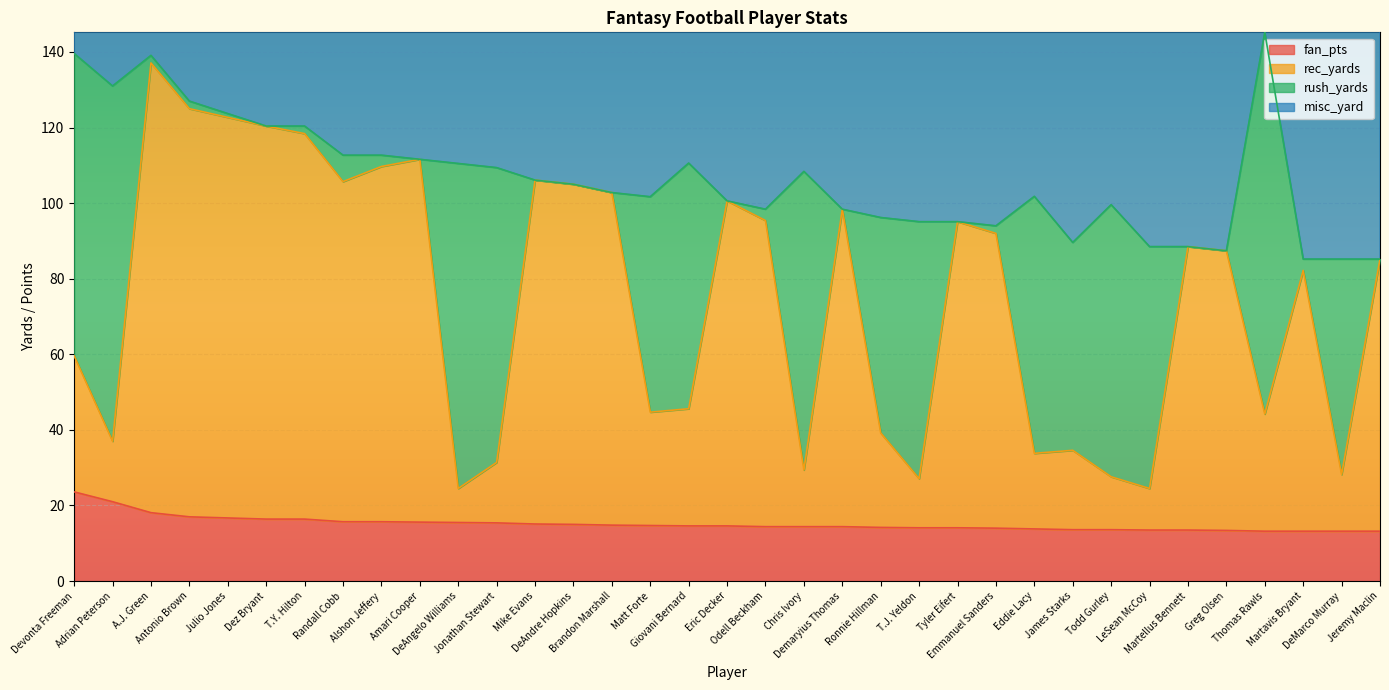

What is the maximum value for fan_pts?

23.6